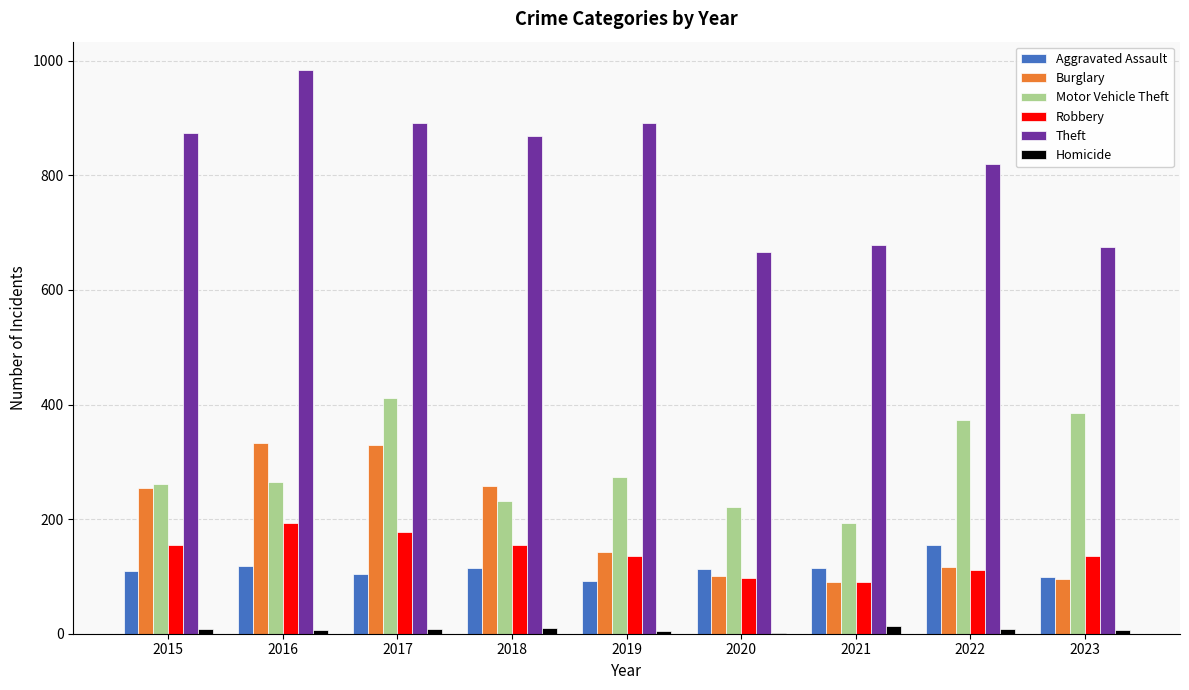

Between 2022 and 2023, which series saw the biggest shift?

Theft